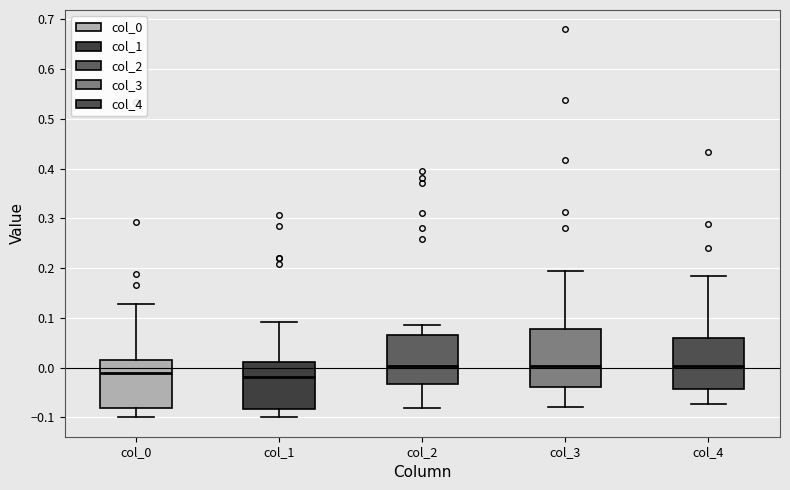

Which box is the tallest, from its lower edge to its upper edge?

col_3